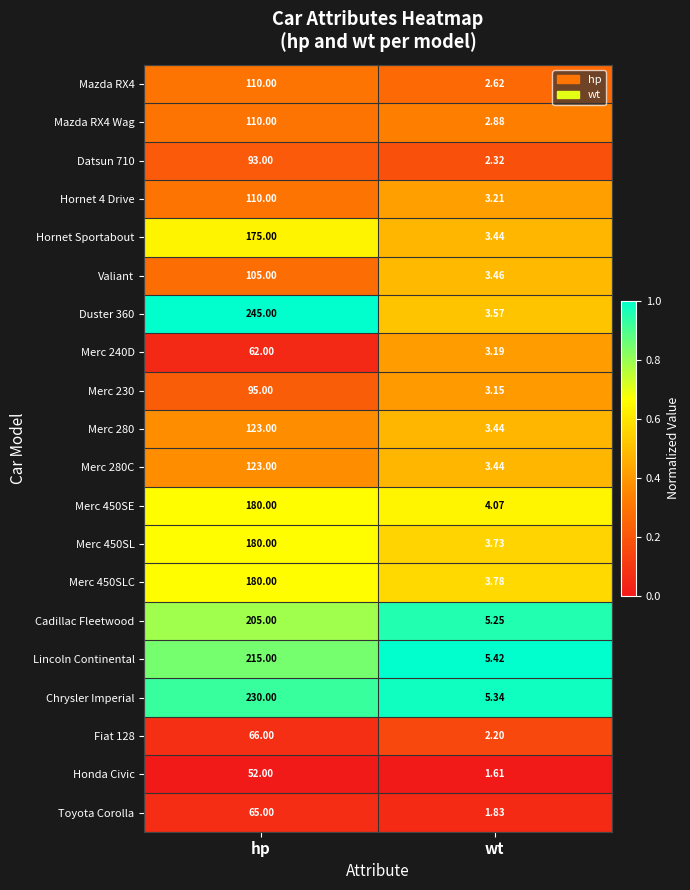

Which category has the lowest value in the Mazda RX4 series?

wt